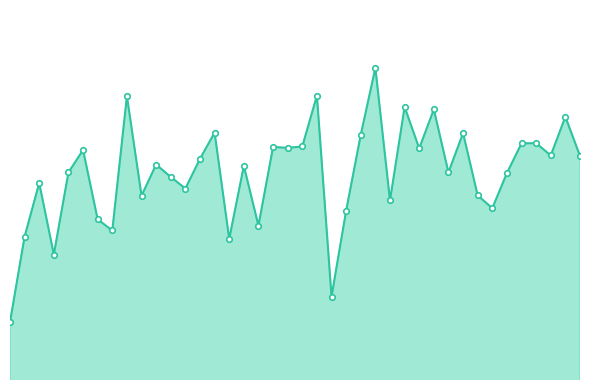

Reading left to right, what are all the values shown in this chart?

0.8	0.8	0.9	0.8	0.9	0.9	0.8	0.8	0.9	0.9	0.9	0.9	0.9	0.9	0.9	0.8	0.9	0.8	0.9	0.9	0.9	0.9	0.8	0.8	0.9	1.0	0.9	0.9	0.9	0.9	0.9	0.9	0.9	0.8	0.9	0.9	0.9	0.9	0.9	0.9